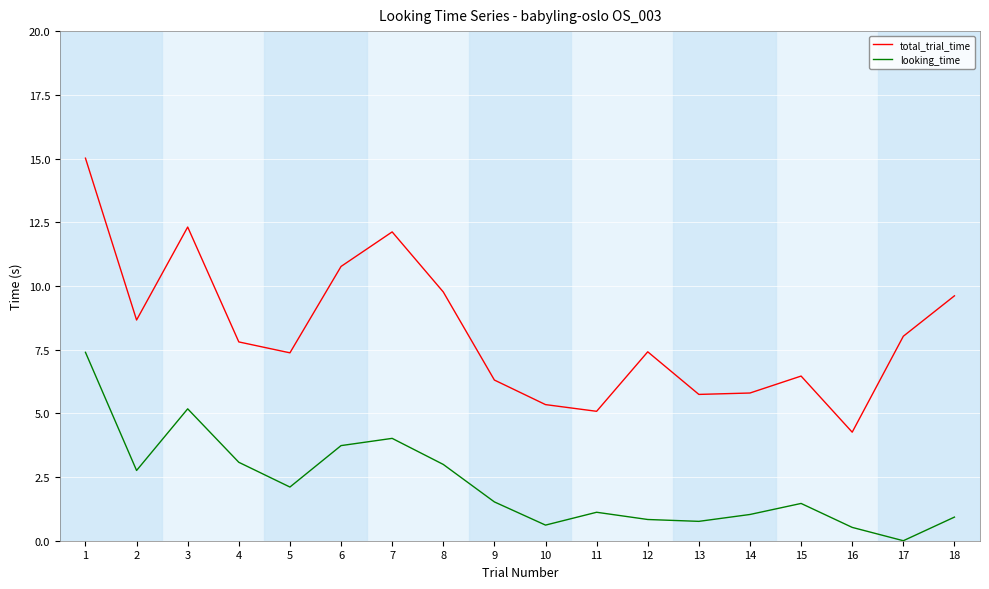

At which category is the sum across all series the highest?

1